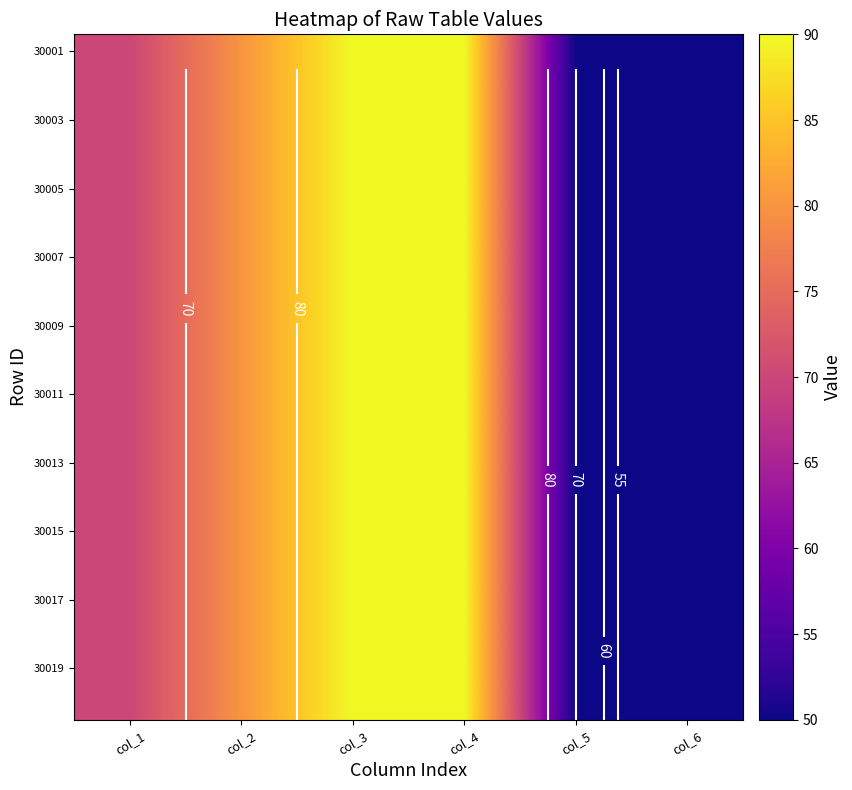

The 30015 series shows 50 at col_5. True or false?

True